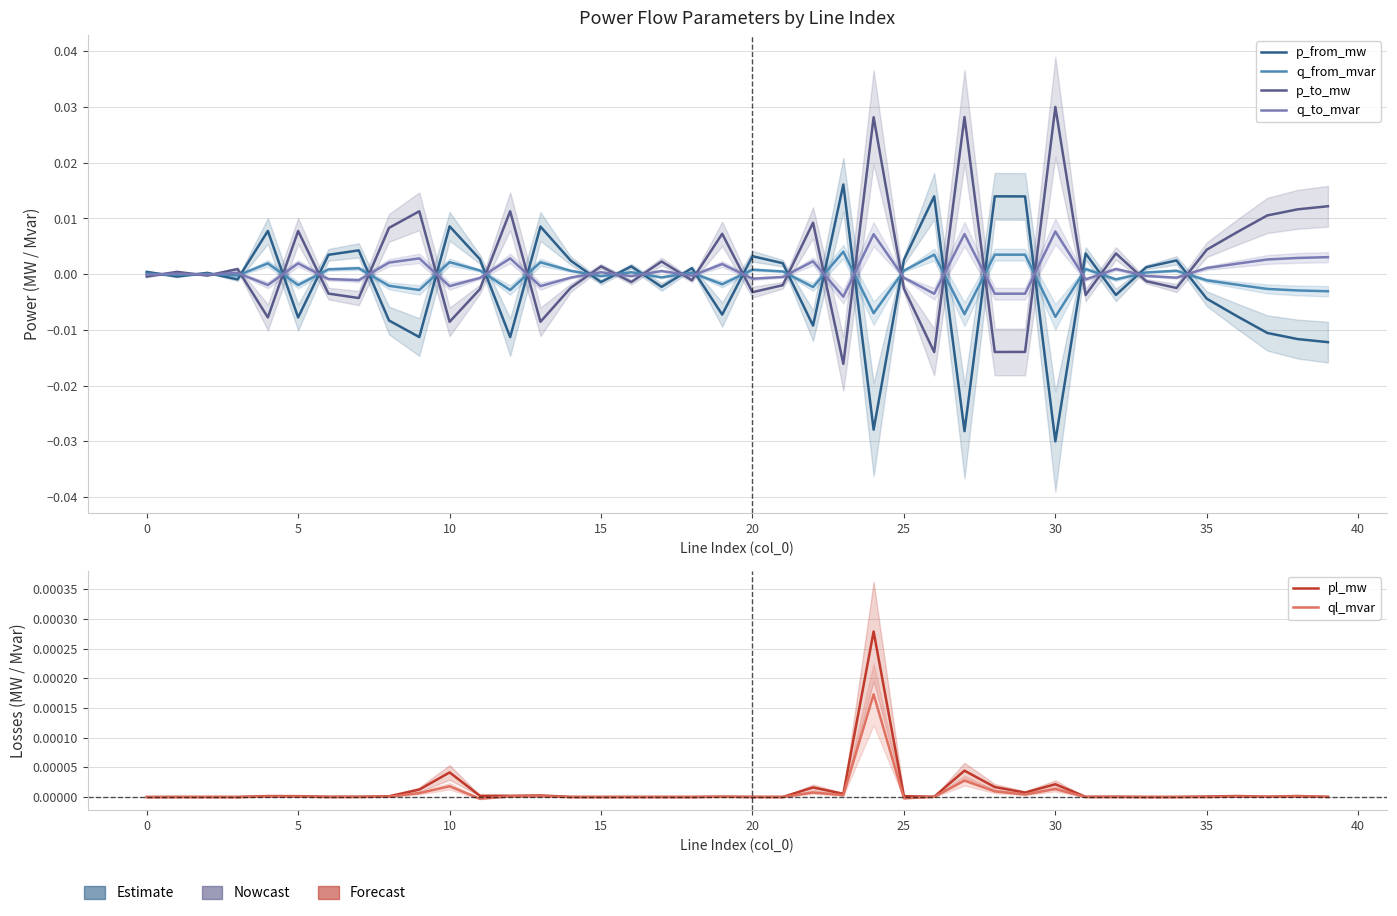

At how many categories does at least one series exceed 0?

40